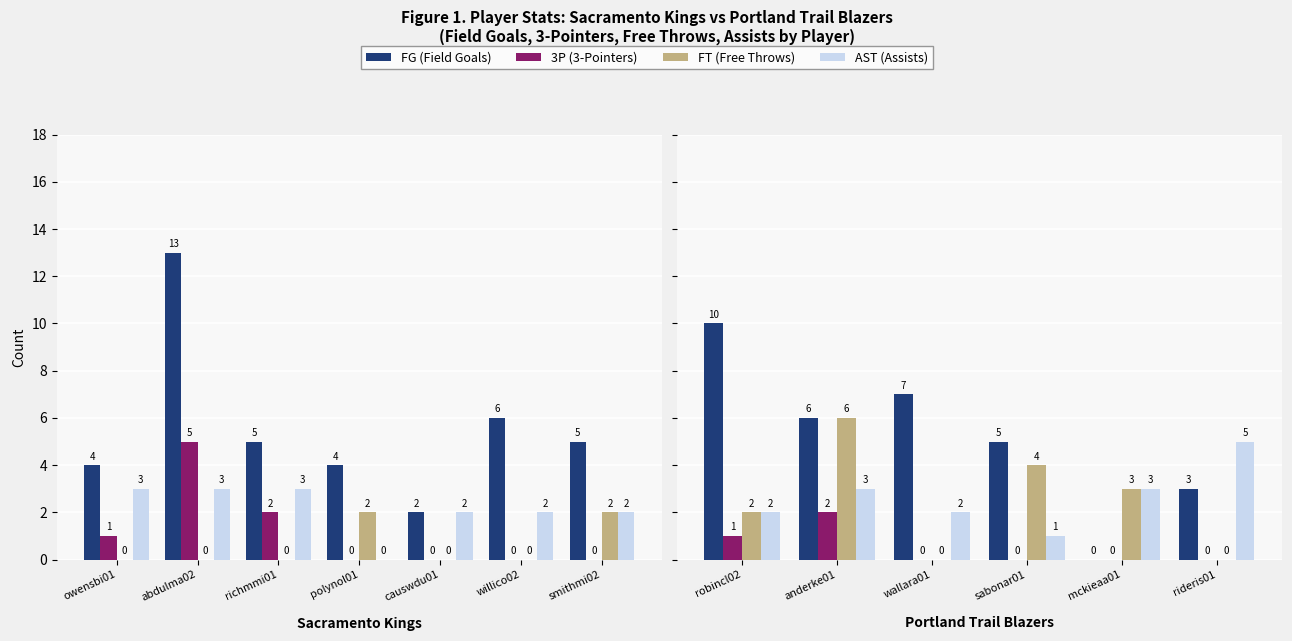

What is the label of the 1st bar from the left?

robincl02